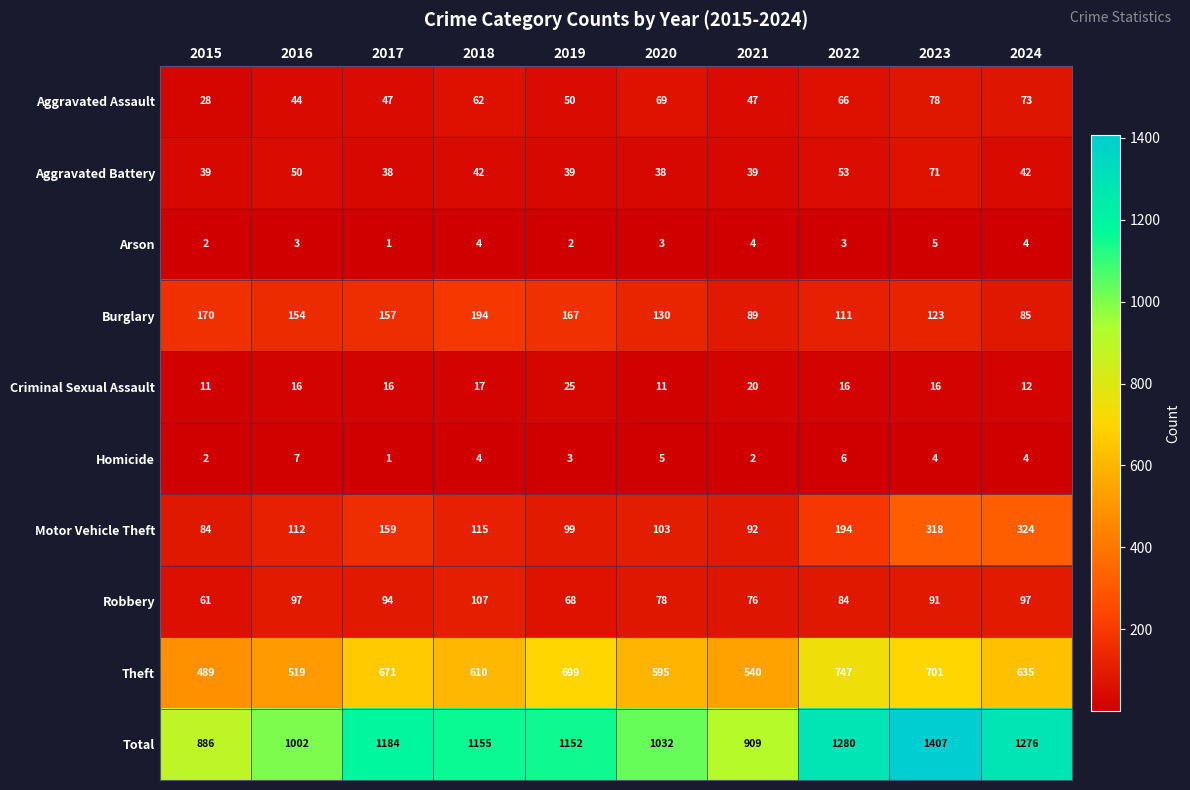

What is the difference between the maximum and minimum values in the Homicide series?

6